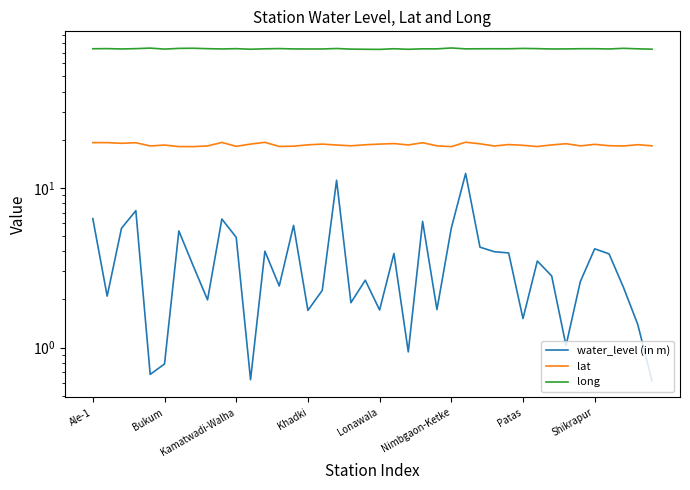

What is the value of the lat point at the 13th from the left?

19.2